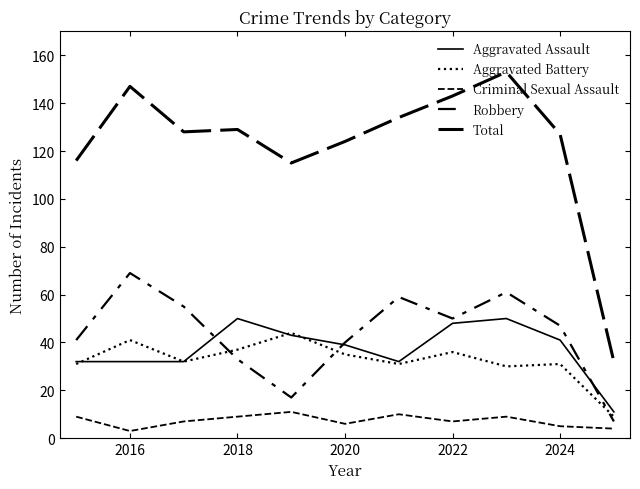

In Total, how many points are higher than both neighbors (excluding endpoints)?

3